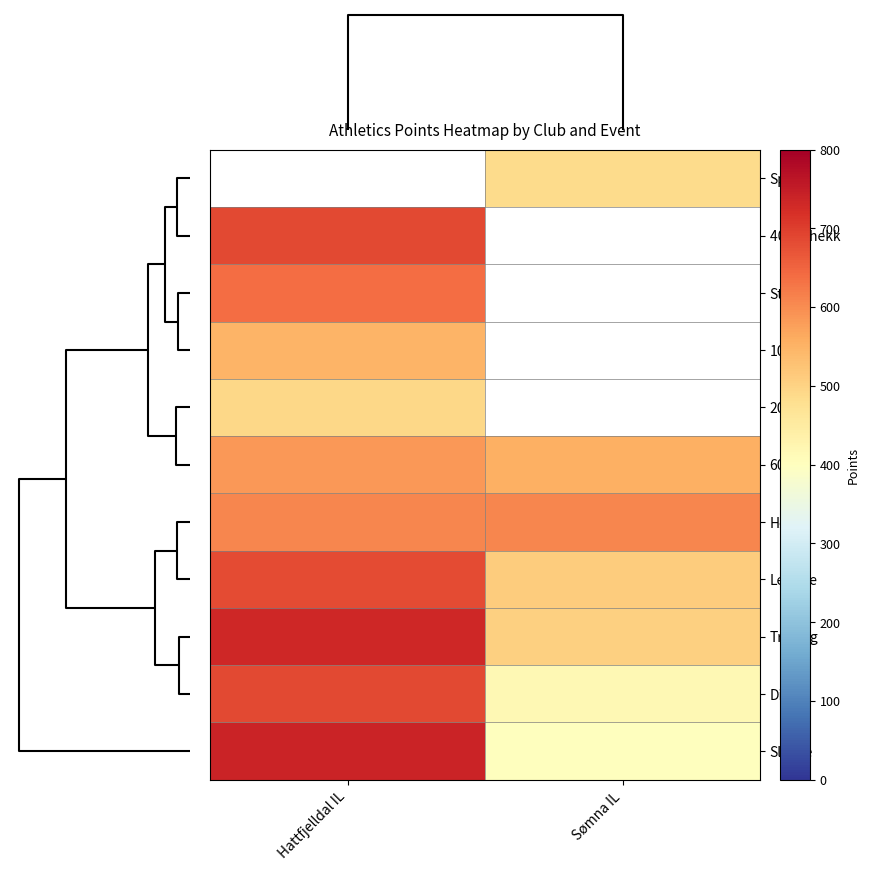

What is the sum of the Slegge values at Sømna IL and Hattfjelldal IL?

1142.0